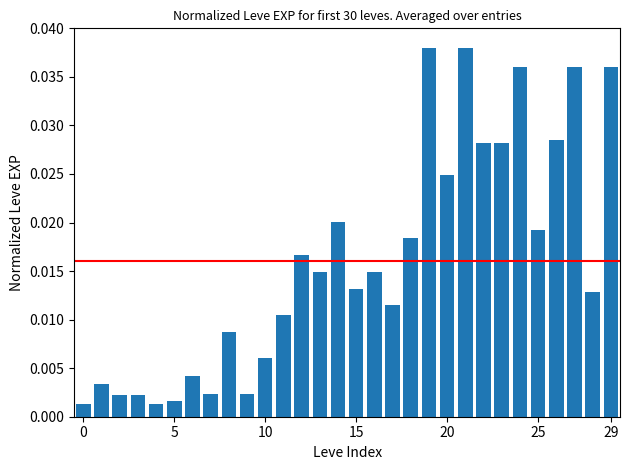

Are the bars horizontal?

No